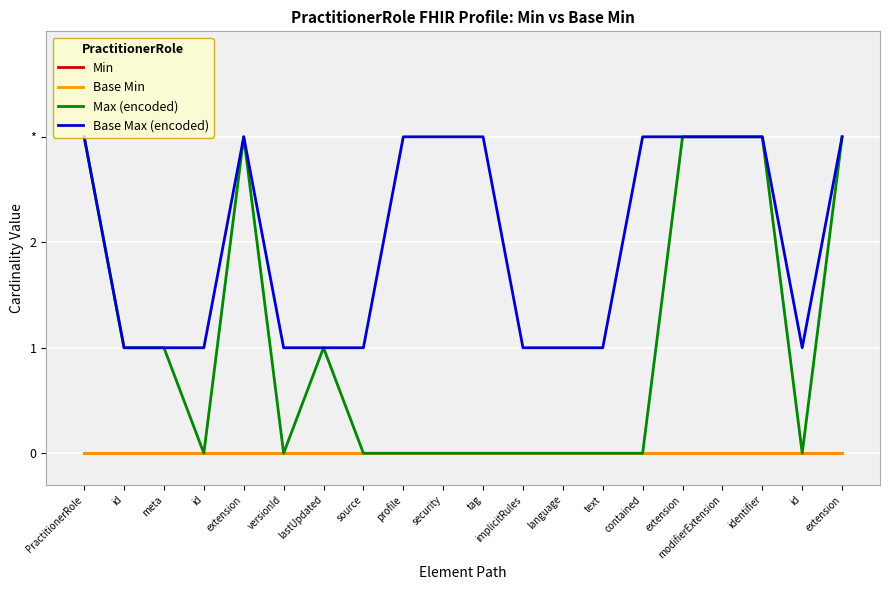

True or false: Min and Max (encoded) intersect in this chart.

False